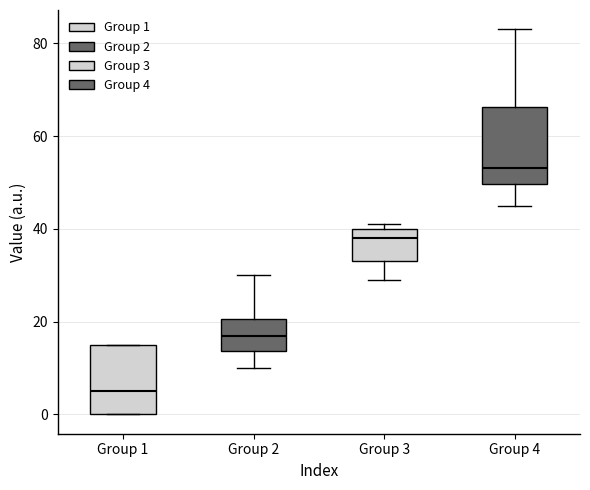

Where is the lower edge of the box for Group 1 on the y-axis? The values are not printed on the chart, so give them approximately, as read against the axis.

0